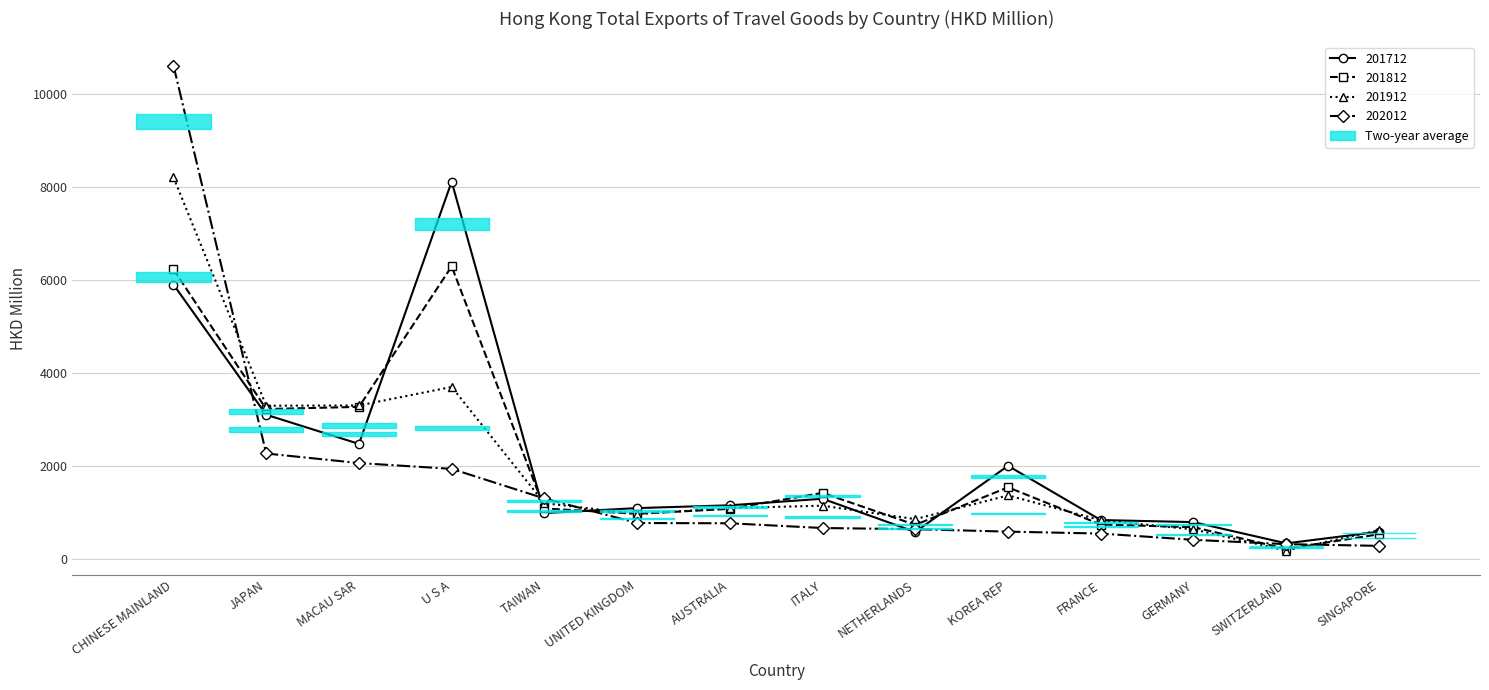

What is the maximum value shown in the chart?

10601.5